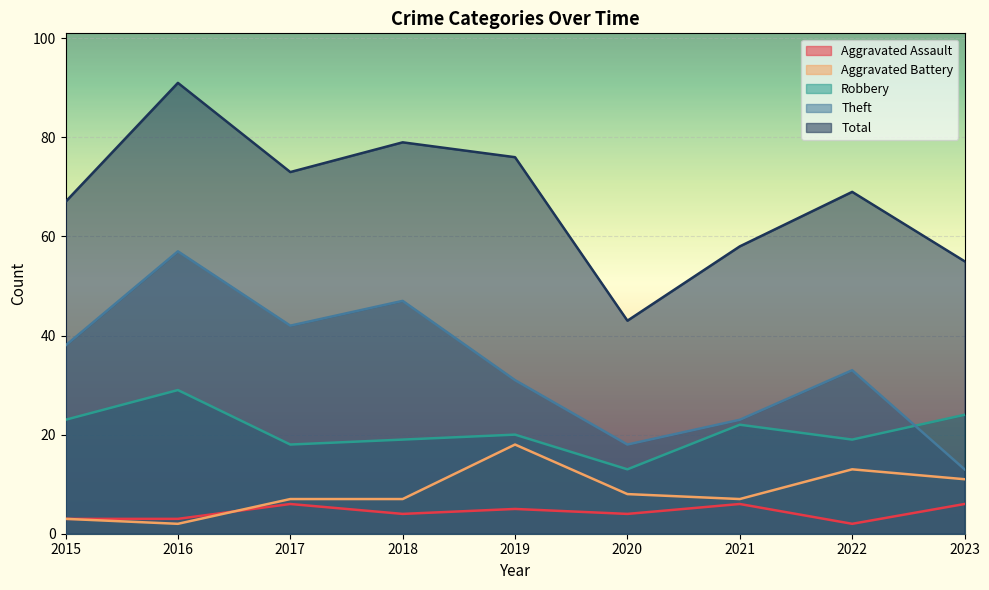

What is the sum of the Aggravated Assault values at 2018 and 2015?

7